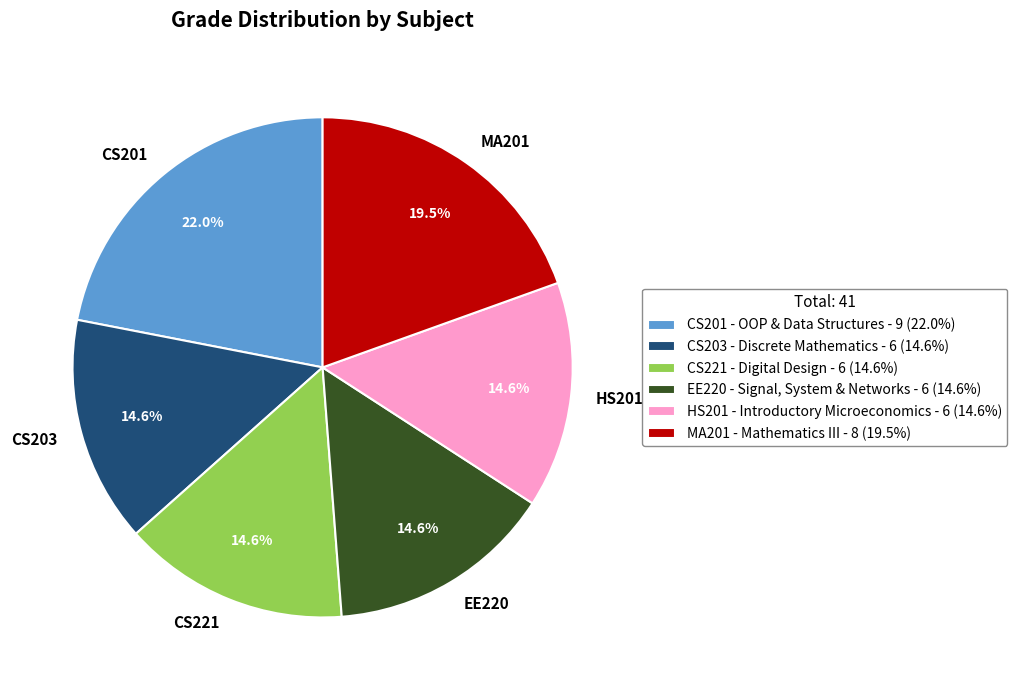

Between EE220 and MA201, which is larger?

MA201